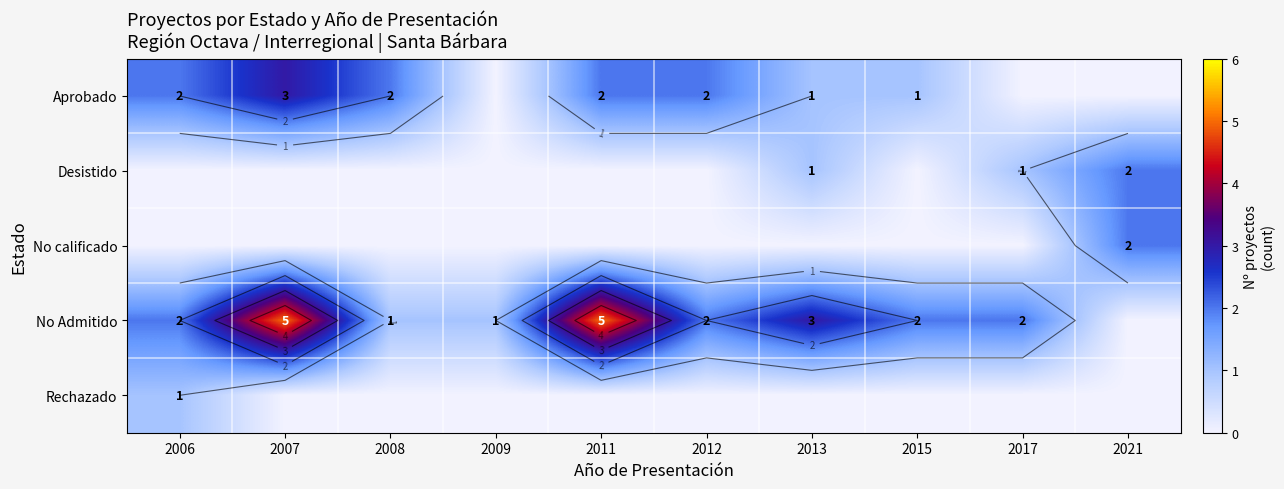

Between 2008 and 2017, which is larger?

2008